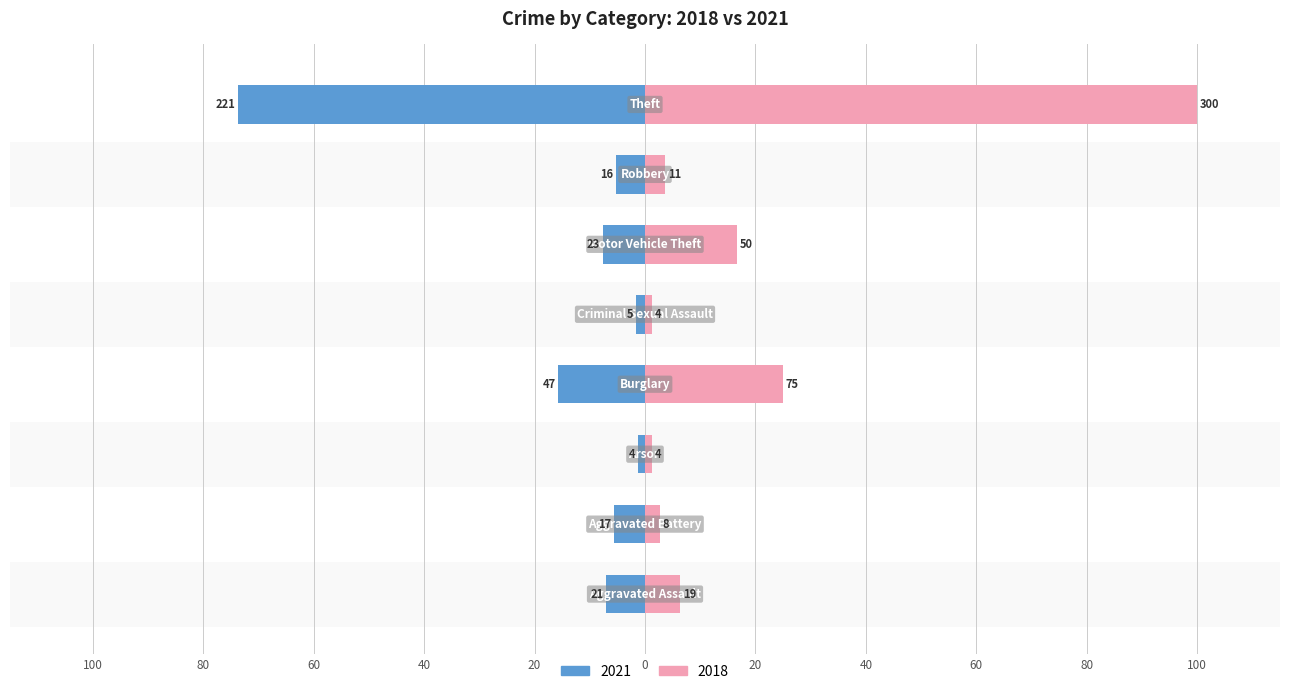

How many values in the 2021 series are below -5?

6